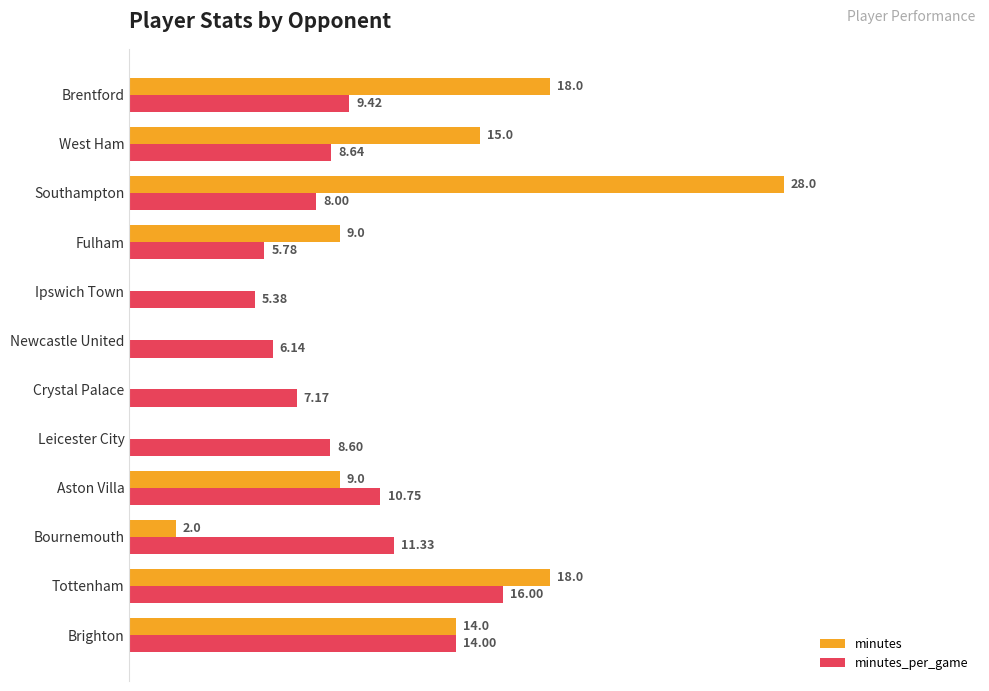

At which label is minutes_per_game closest to 10?

Brentford